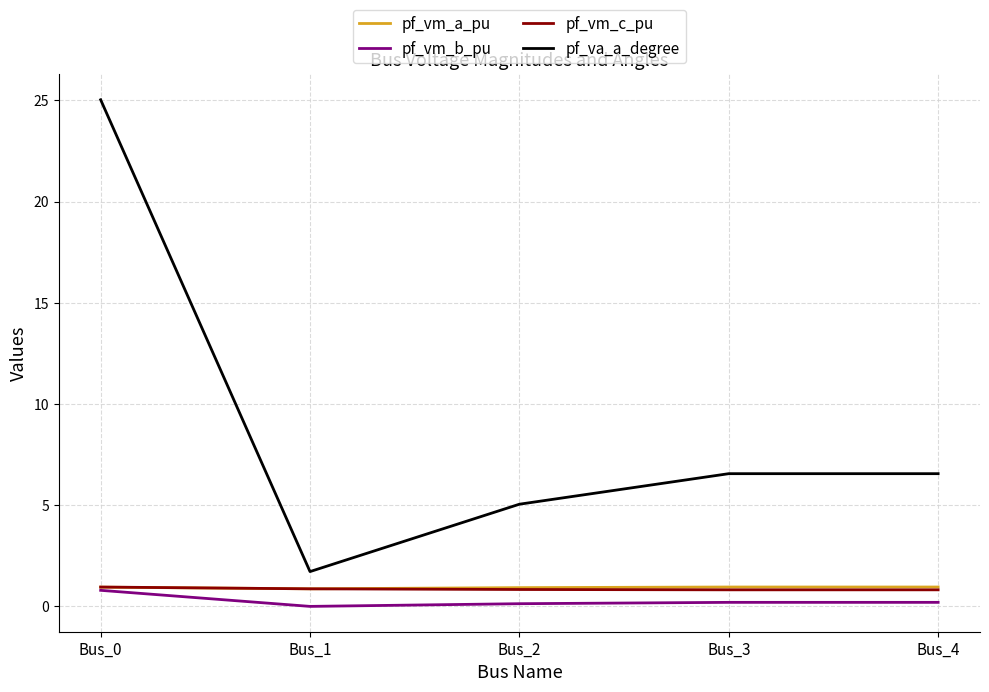

What is the minimum value for pf_va_a_degree?

1.7